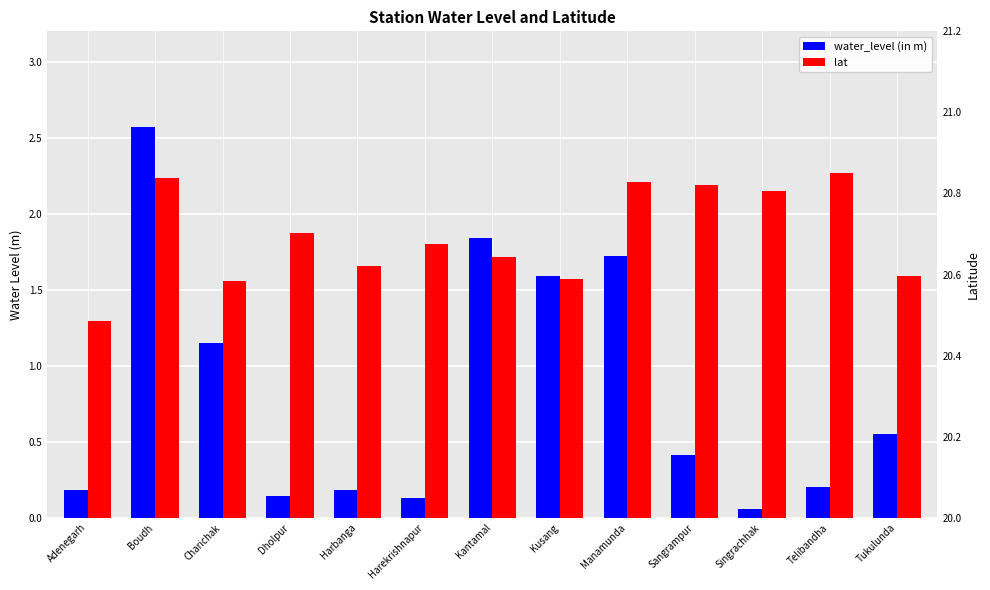

Which series has the widest spread of values?

water_level (in m)